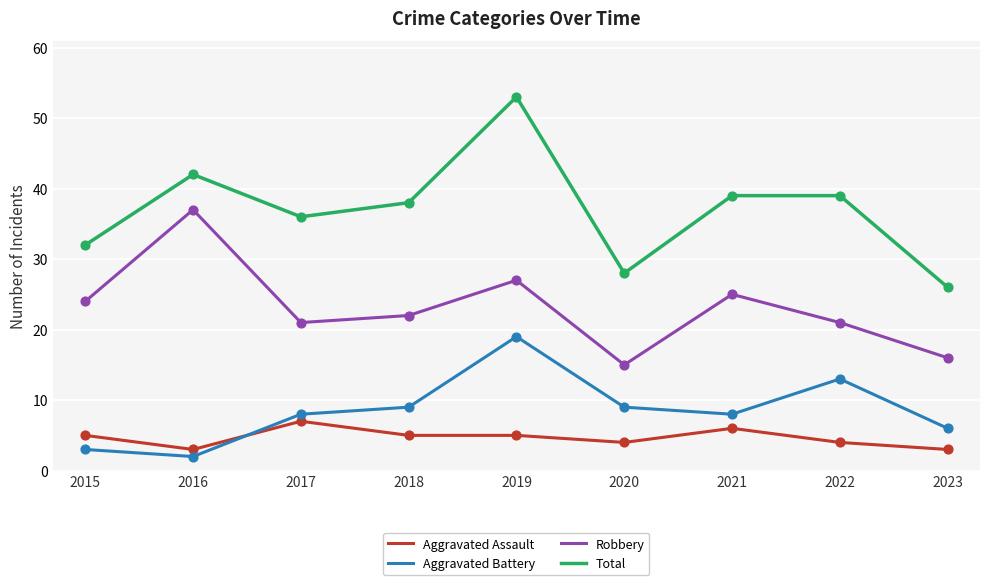

What is the difference between the highest and lowest values at 2016?

40